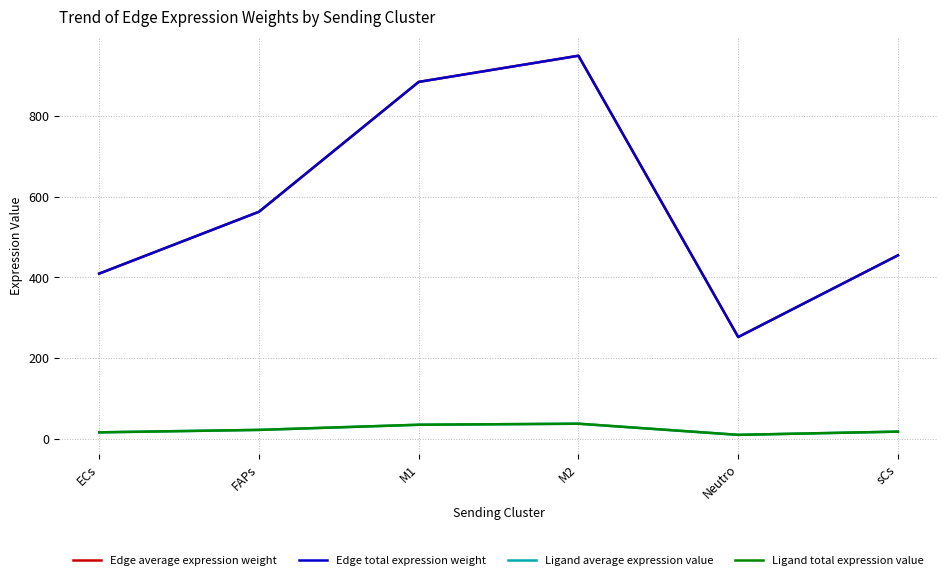

Which series has the largest range (max minus min)?

Edge average expression weight